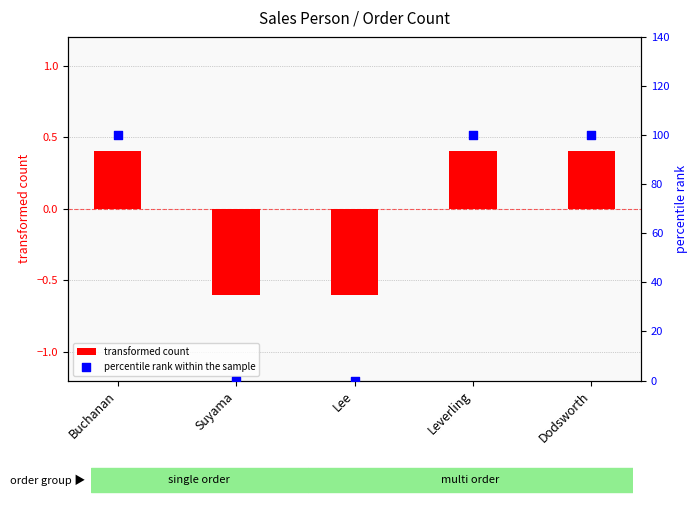

What are all the series names shown in the legend?

transformed count, percentile rank within the sample